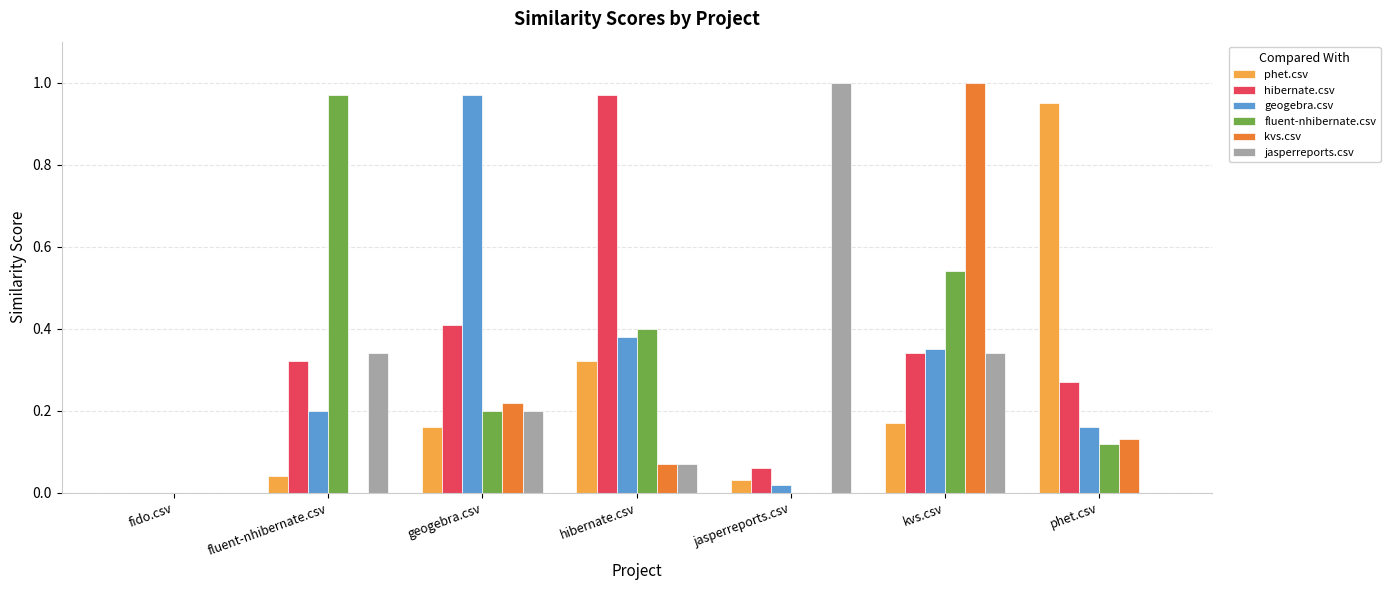

The fluent-nhibernate.csv series shows 0.0 at jasperreports.csv. True or false?

True